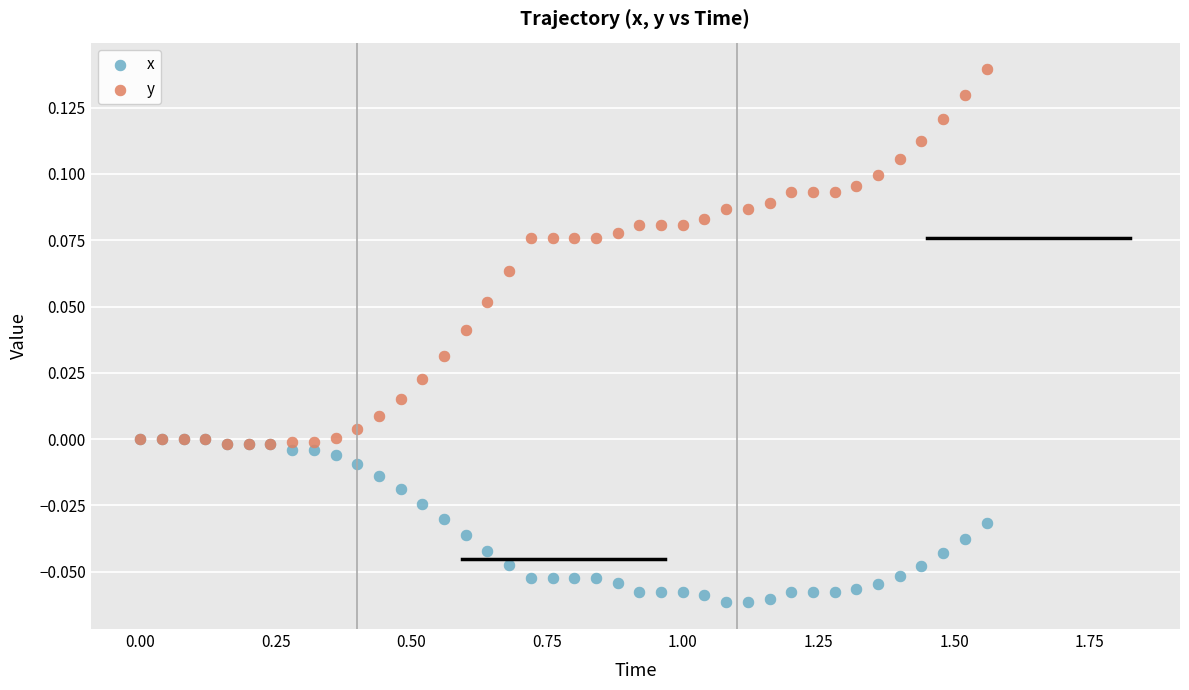

Which series contains the highest Y value?

y